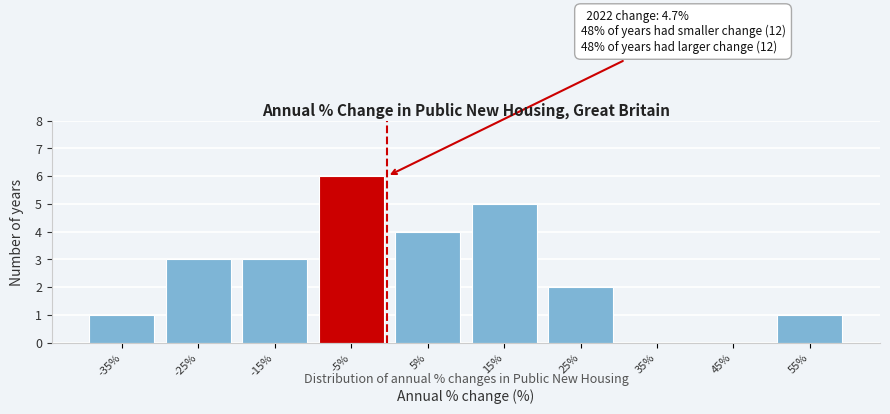

Reading left to right, list all the values displayed in this chart.

-35%=1	-25%=3	-15%=3	-5%=6	5%=4	15%=5	25%=2	35%=0	45%=0	55%=1